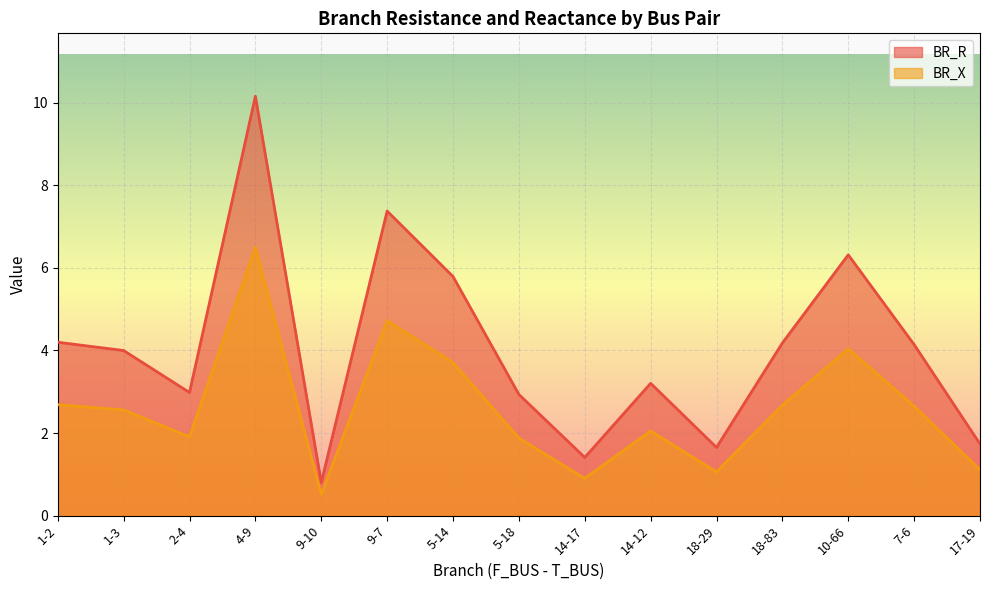

What is the difference between the BR_X values at 9-10 and 1-3?

2.0